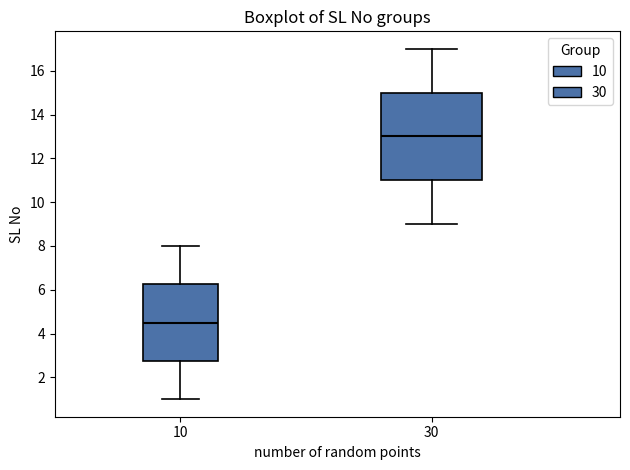

Comparing the boxes themselves (not the whiskers), which one is the tallest?

30